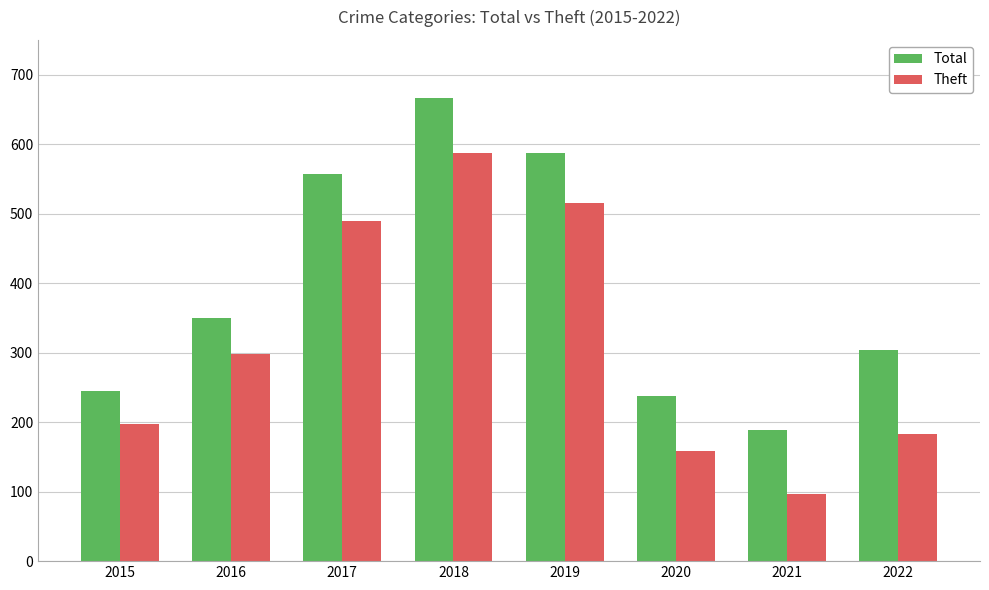

Rank the series at 2018 from highest to lowest value.

Total, Theft